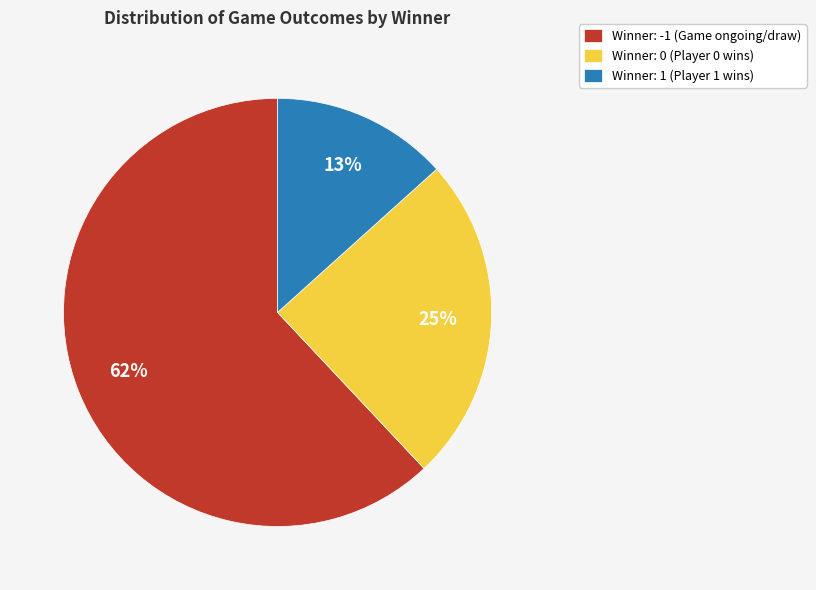

Count the number of slices in the pie.

3